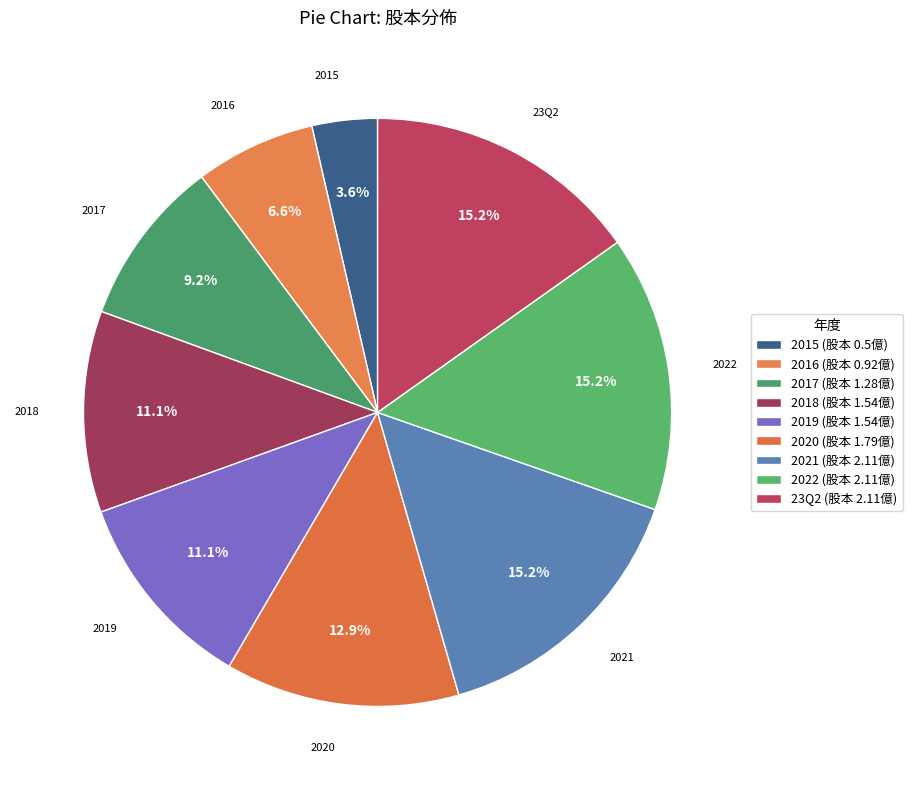

Which has a higher value, 2015 or 2021?

2021